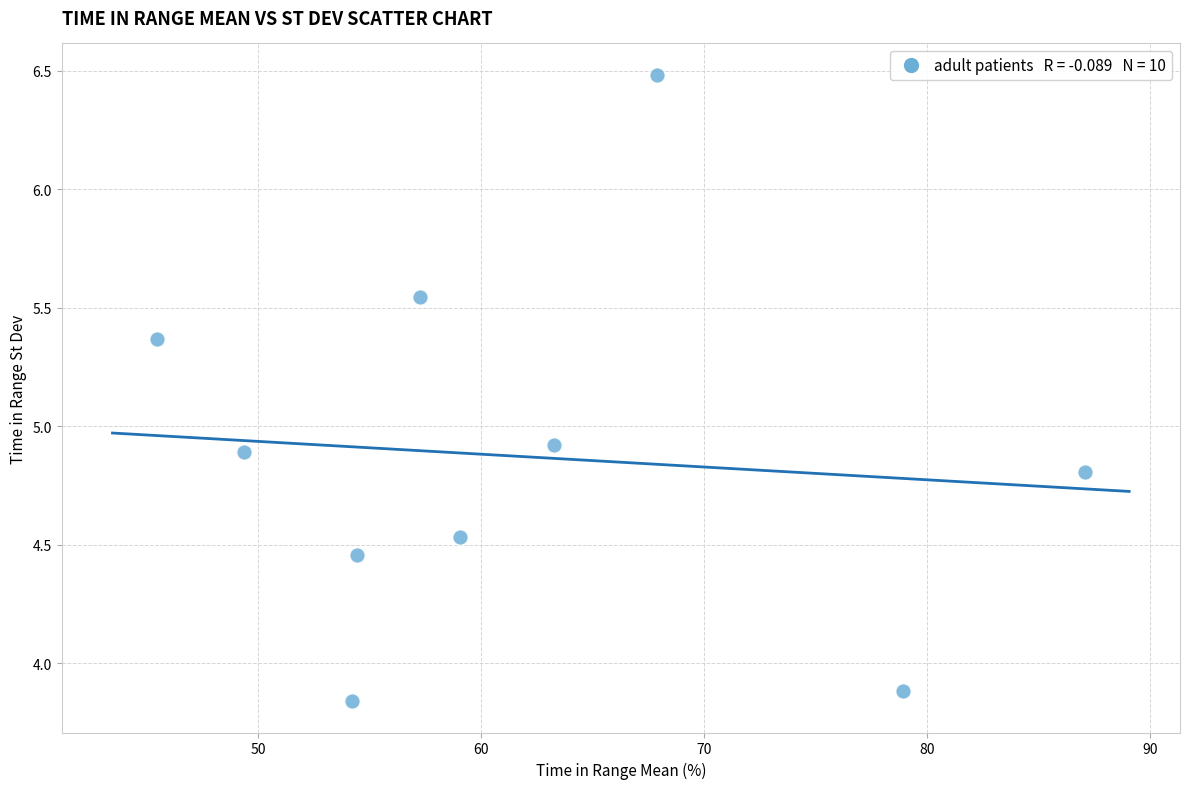

What Y value in the scatter plot is closest to 5?

4.9